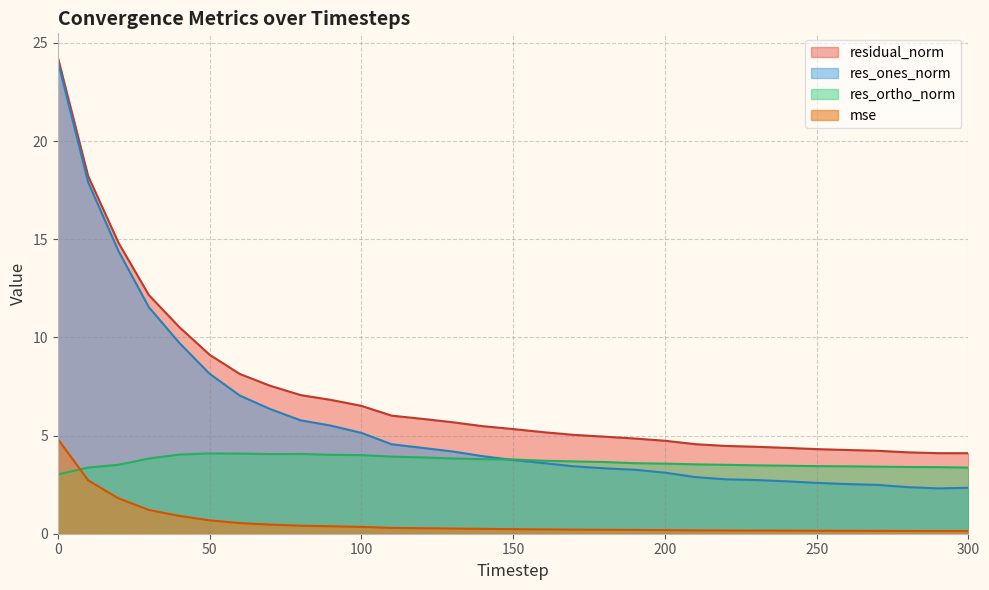

Does the chart have visible grid lines?

Yes